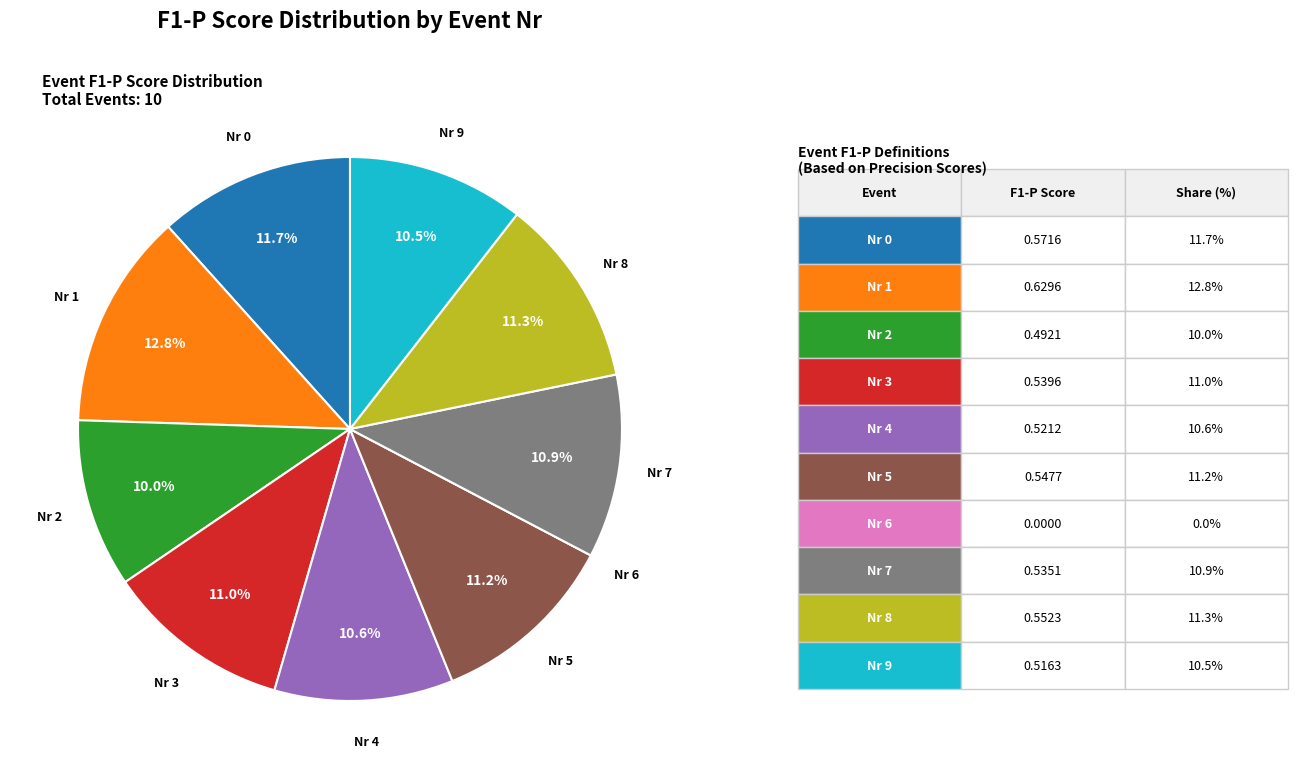

Is there any slice that represents more than half of the pie?

No